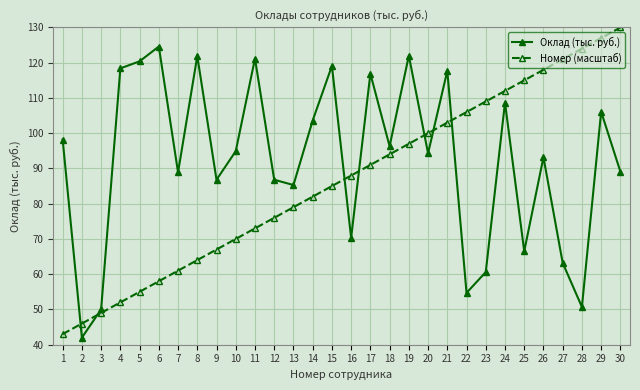

List the series in order of their peak value, highest first.

Номер (масштаб), Оклад (тыс. руб.)